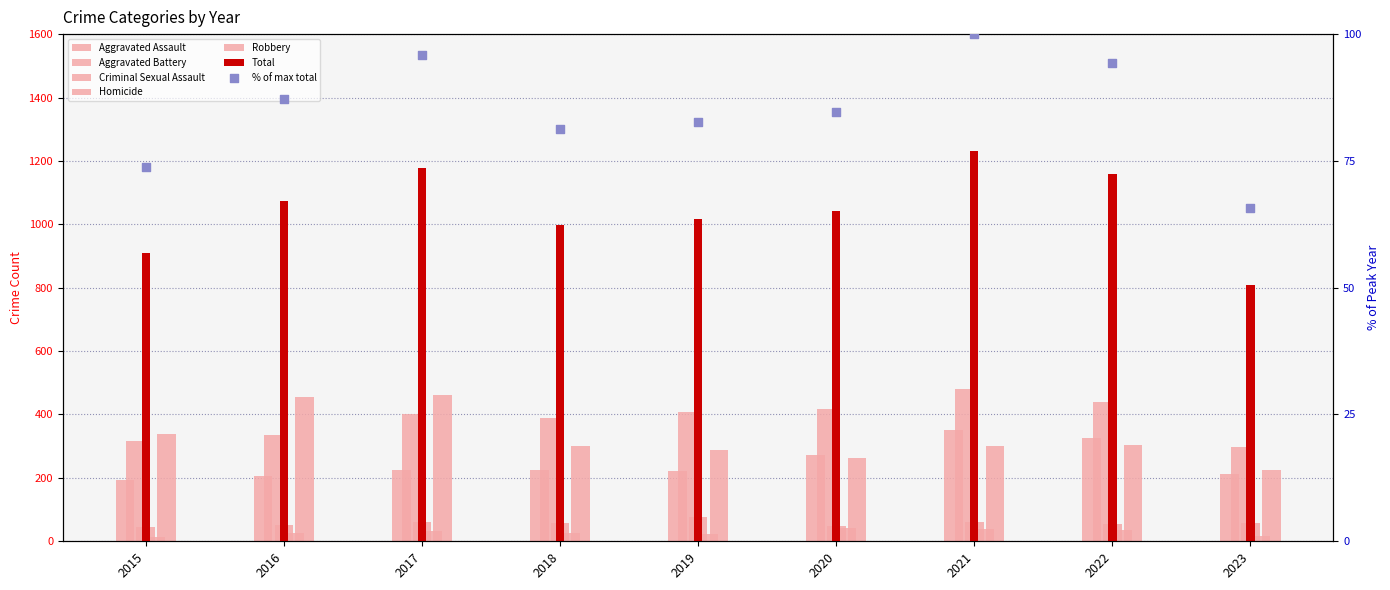

At which category is the sum across all series the highest?

2021